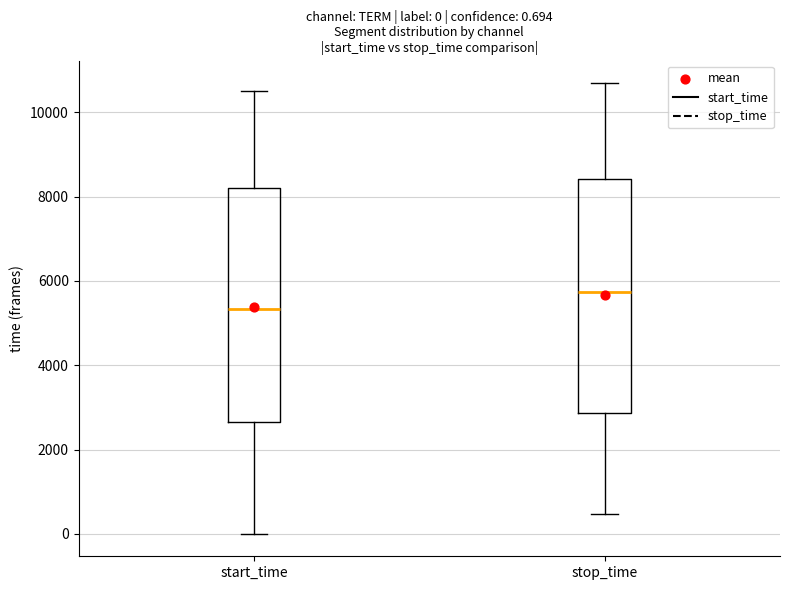

Which box's median line is the lowest?

start_time